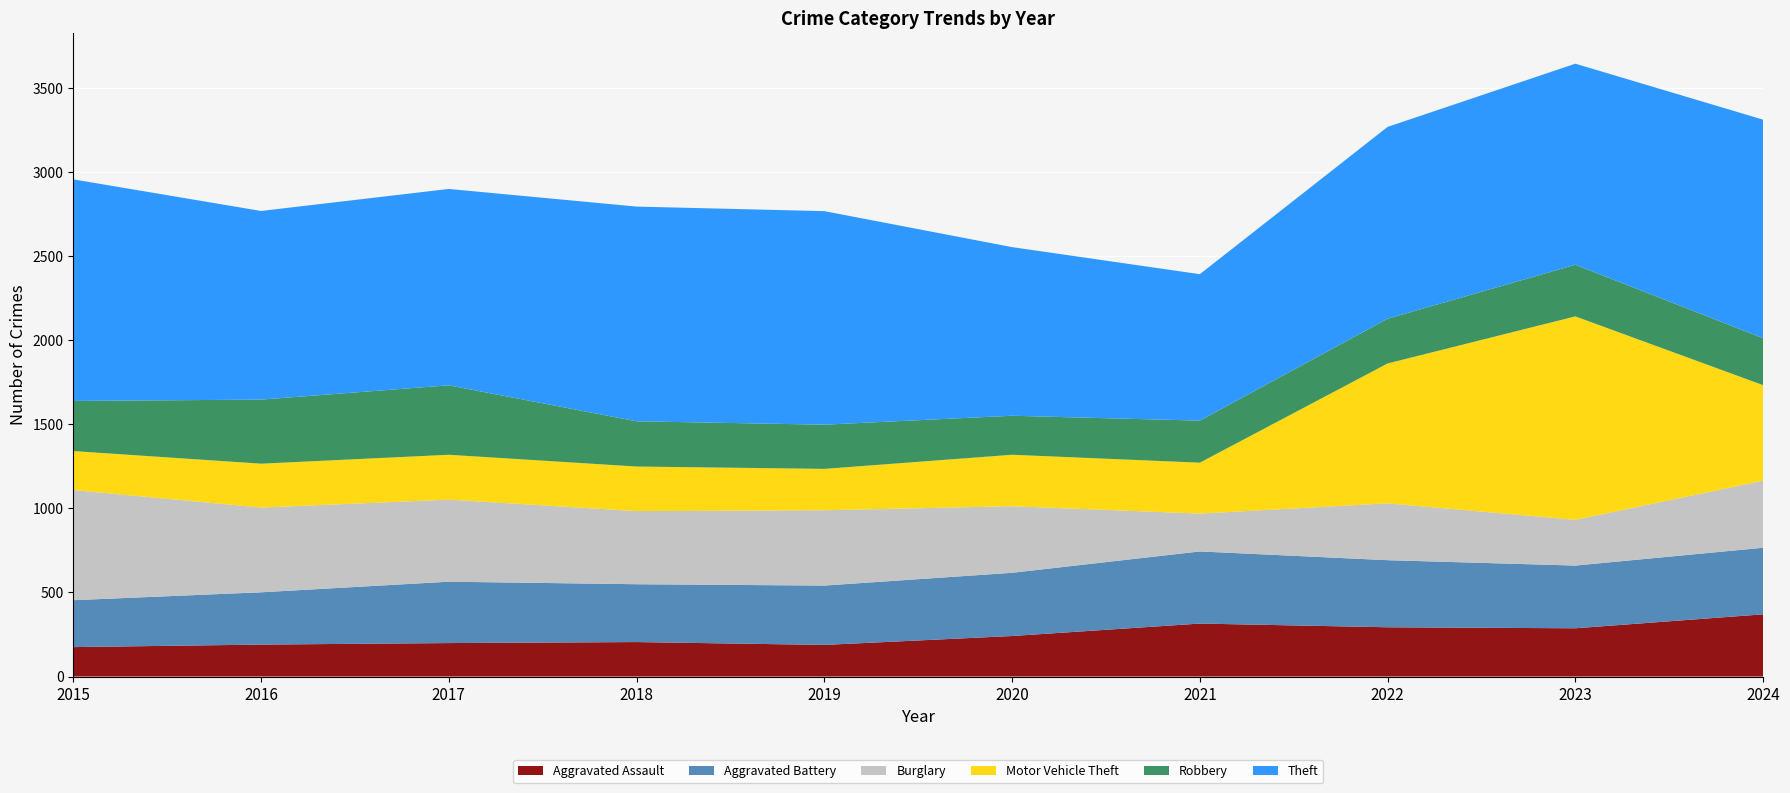

Reading right to left, transcribe all the data shown in this chart.

Aggravated Assault: 2024=370	2023=287	2022=293	2021=315	2020=241	2019=188	2018=205	2017=199	2016=190	2015=175
Aggravated Battery: 2024=396	2023=373	2022=399	2021=429	2020=376	2019=353	2018=344	2017=365	2016=311	2015=279
Burglary: 2024=399	2023=272	2022=338	2021=225	2020=396	2019=448	2018=435	2017=488	2016=504	2015=655
Motor Vehicle Theft: 2024=568	2023=1210	2022=832	2021=303	2020=306	2019=246	2018=265	2017=267	2016=261	2015=232
Robbery: 2024=279	2023=307	2022=266	2021=250	2020=232	2019=263	2018=269	2017=413	2016=381	2015=298
Theft: 2024=1300	2023=1196	2022=1141	2021=871	2020=1003	2019=1270	2018=1277	2017=1168	2016=1122	2015=1318